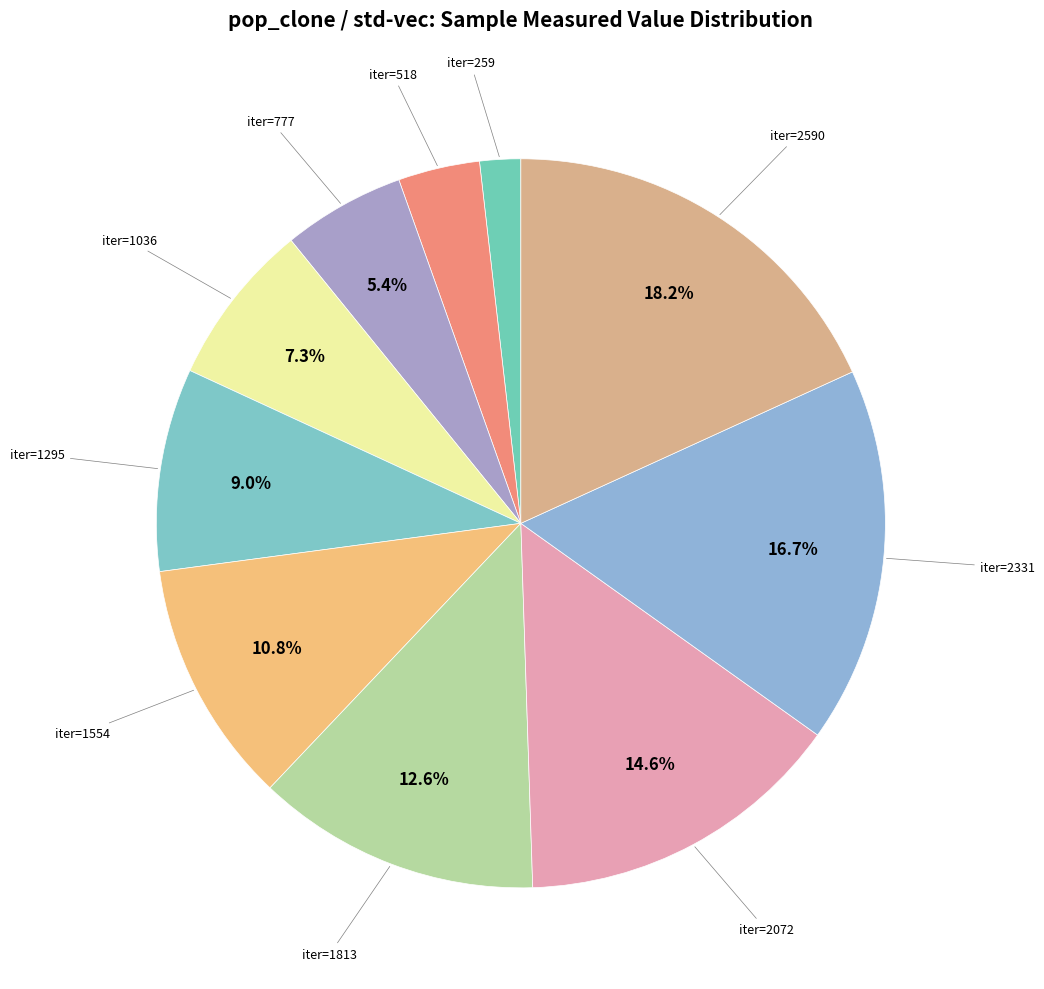

How many segments does this pie chart have?

10